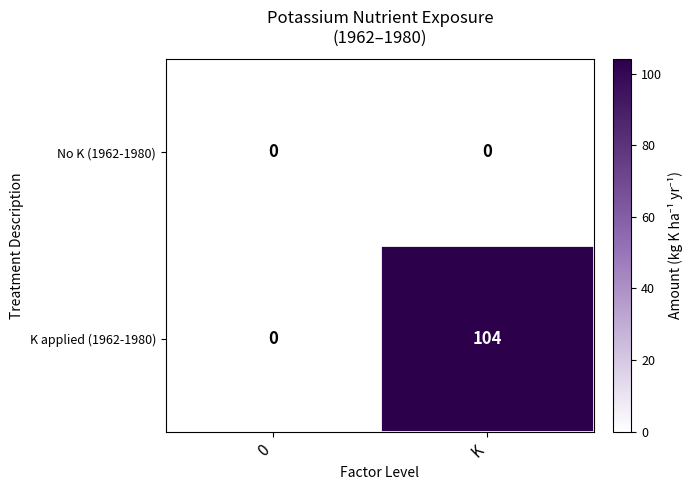

Reading left to right, transcribe all the data shown in this chart.

No K (1962-1980): 0	0
K applied (1962-1980): 0	104